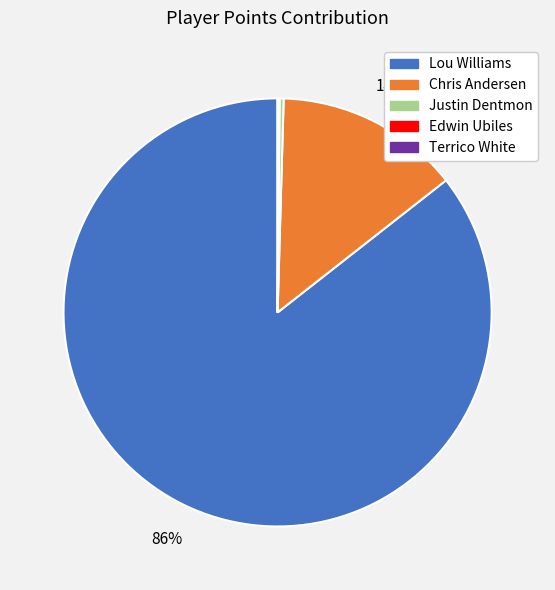

To the nearest percent, what is the average slice percentage?

20%